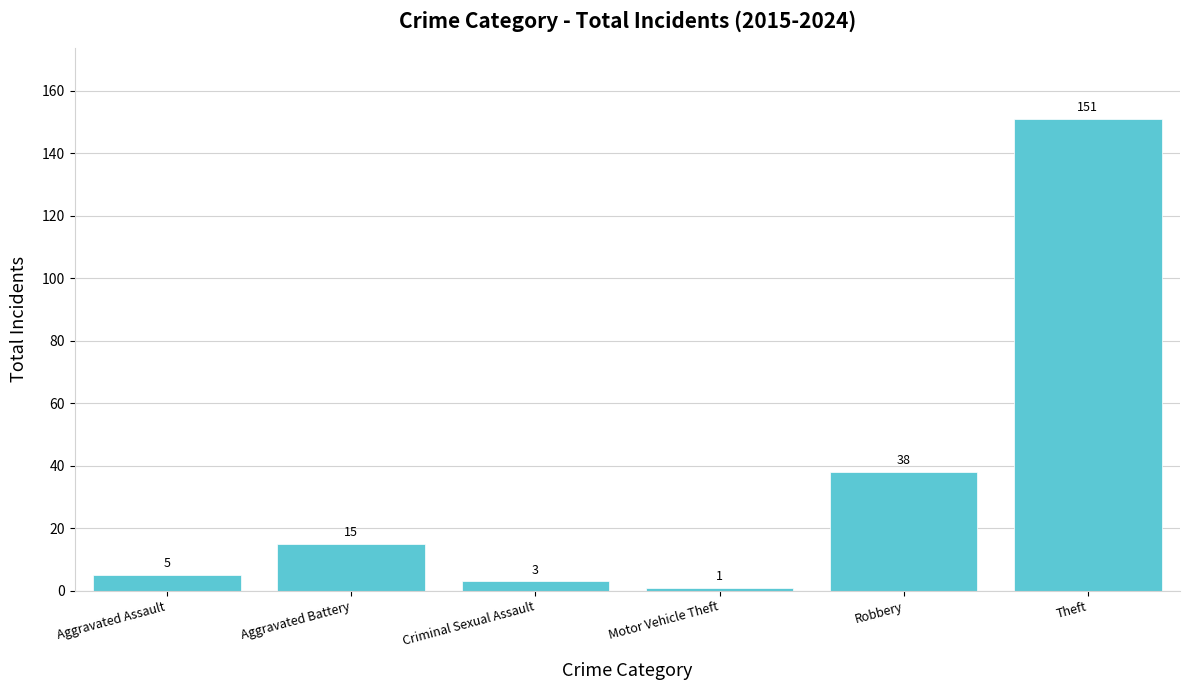

List the labels in order of value, smallest first.

Motor Vehicle Theft, Criminal Sexual Assault, Aggravated Assault, Aggravated Battery, Robbery, Theft